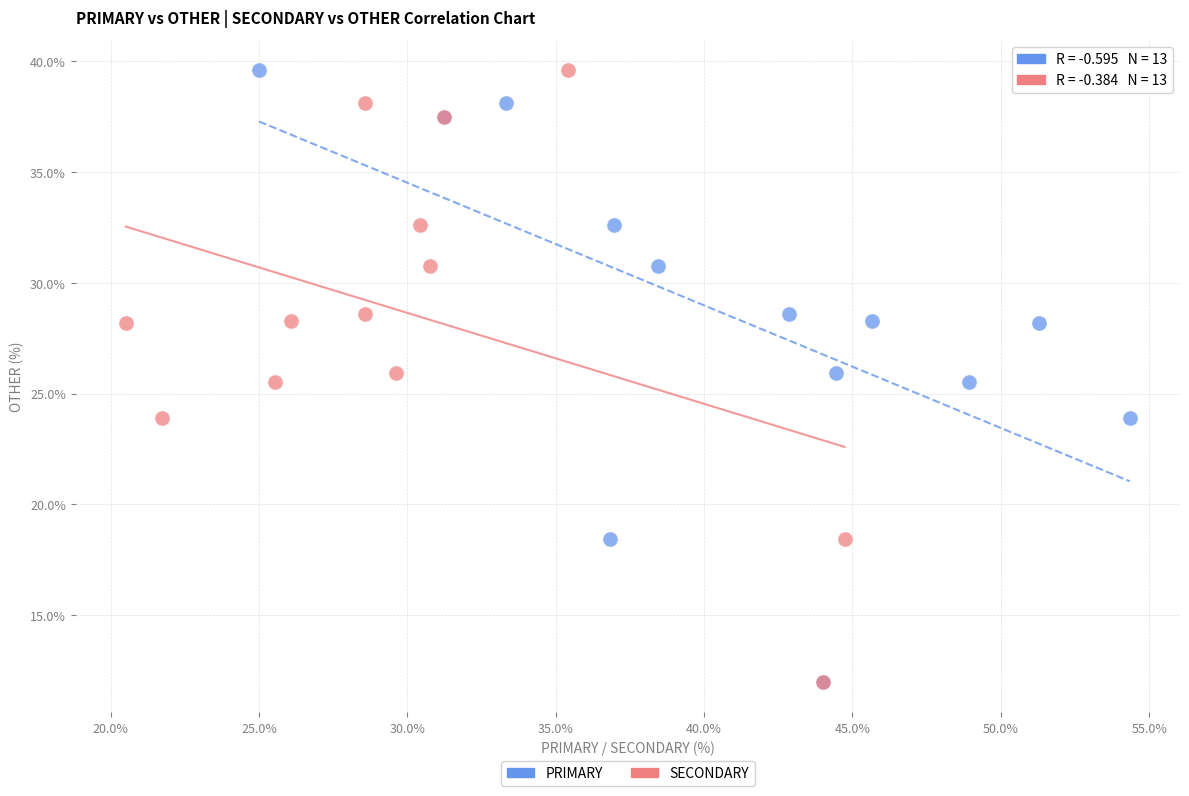

What are all the series names shown in the legend?

PRIMARY, SECONDARY